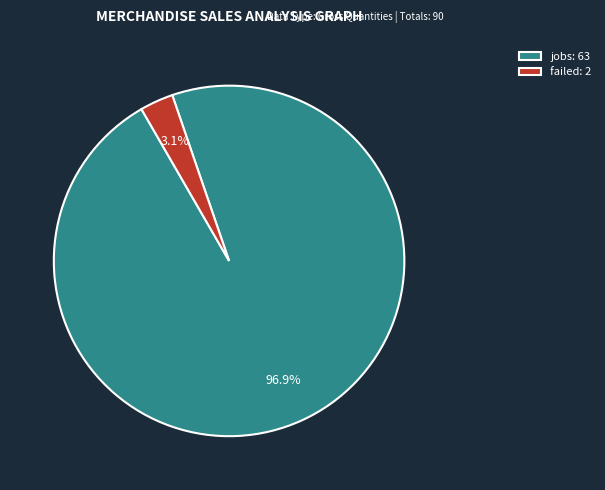

Is there a majority slice in this chart?

Yes